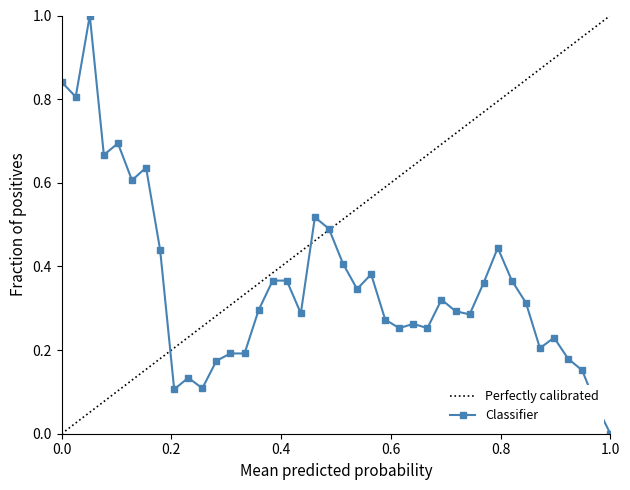

How many data points does each series have?

40